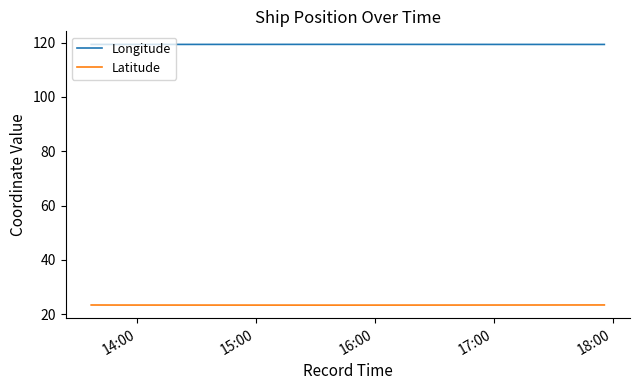

True or false: Longitude and Latitude cross at least once.

False